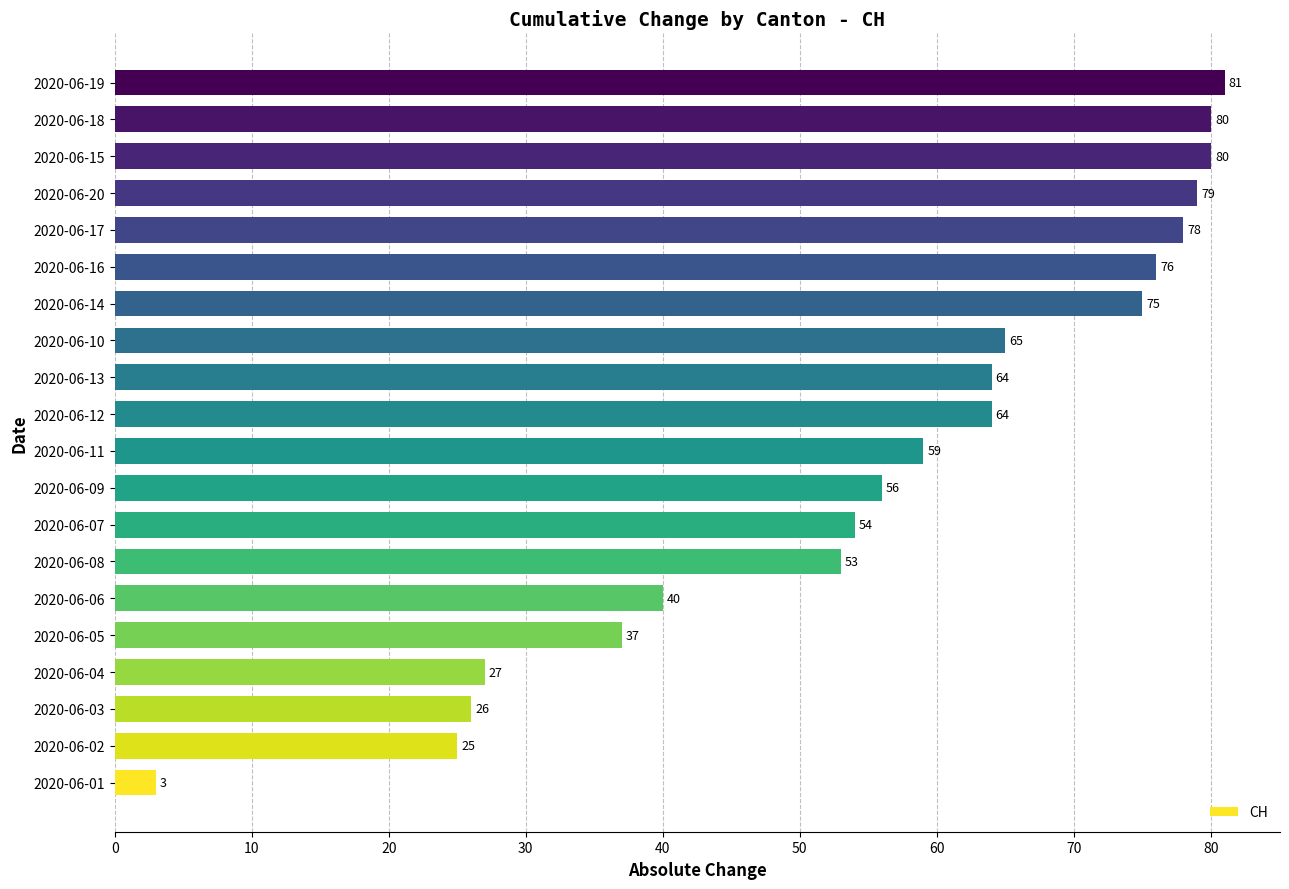

How many data points are less than 64?

10